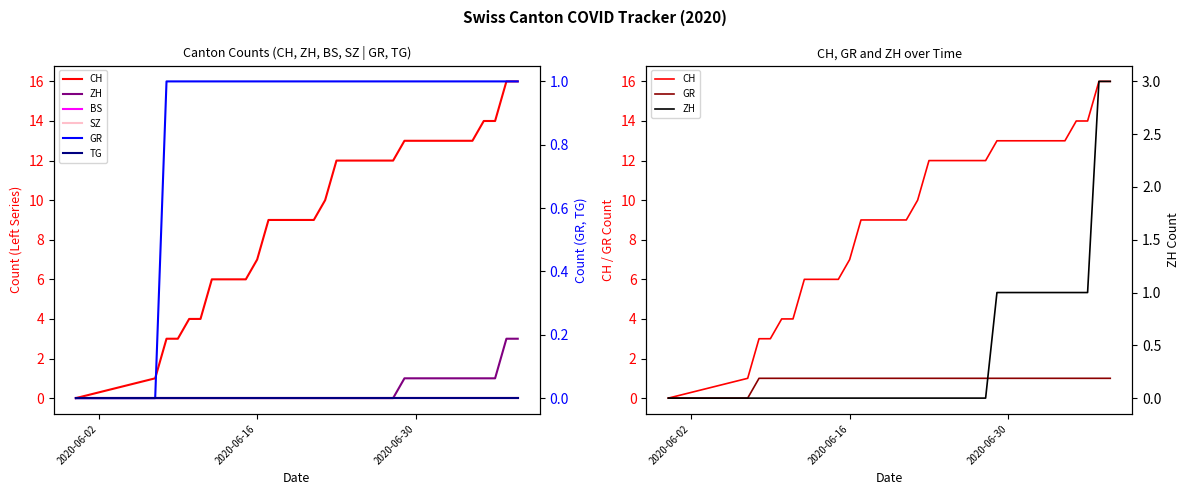

List the series in order of their peak value, lowest first.

BS, SZ, TG, GR, ZH, CH